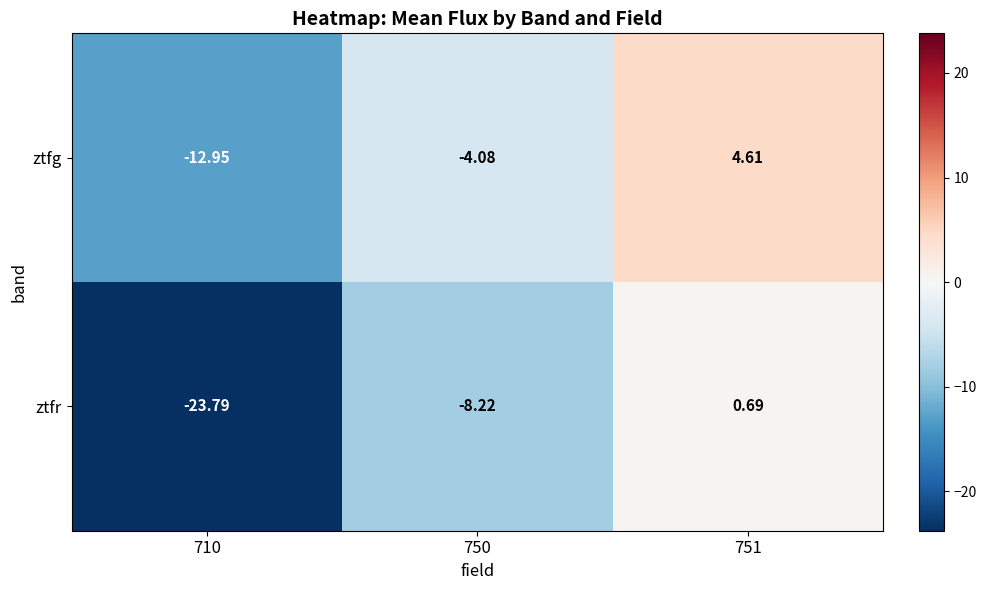

Which series has the widest spread of values?

ztfr